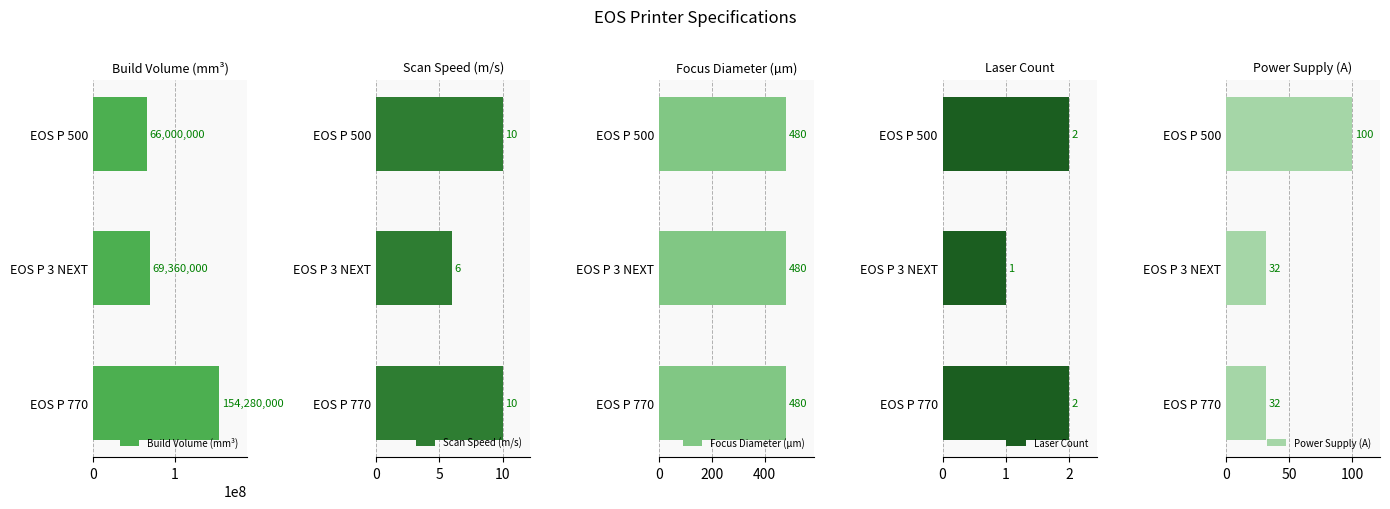

How many bars are there in each group?

5